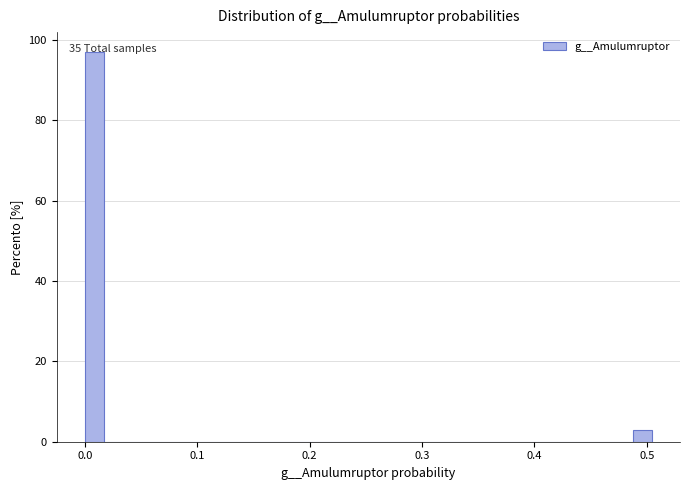

Read against the x-axis, roughly where is the centre of the tallest bar?

0.01